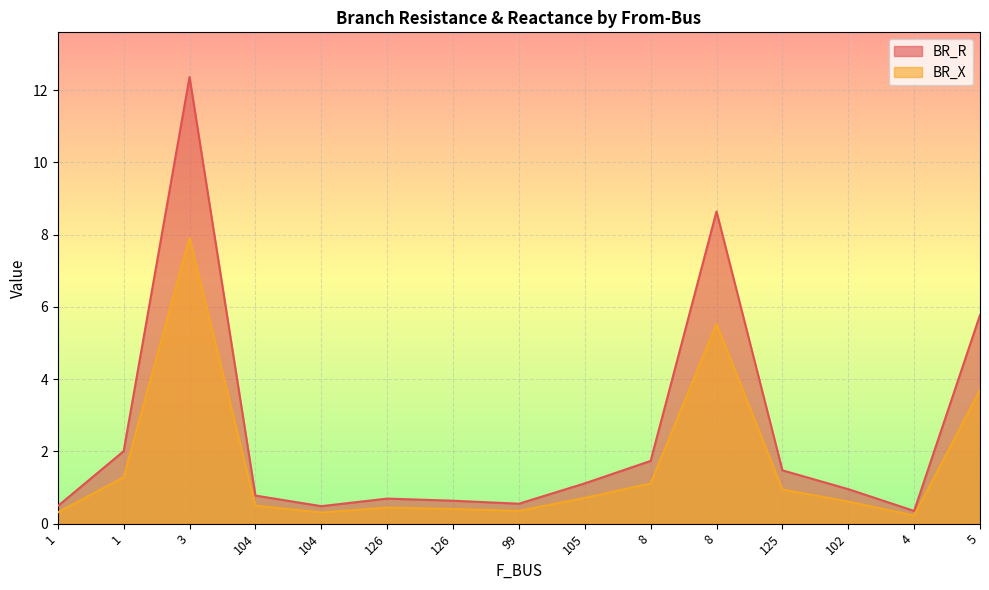

Which series has the largest range (max minus min)?

BR_R